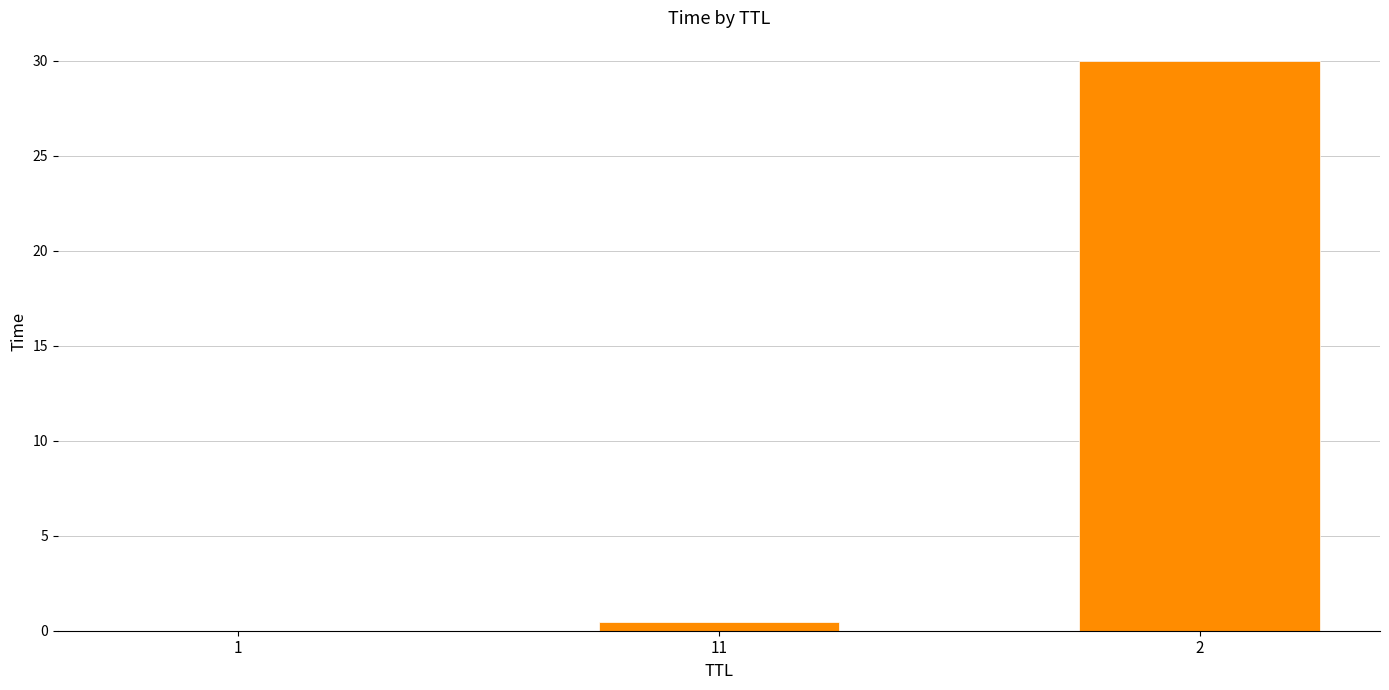

What is the approximate value at 2?

30.0